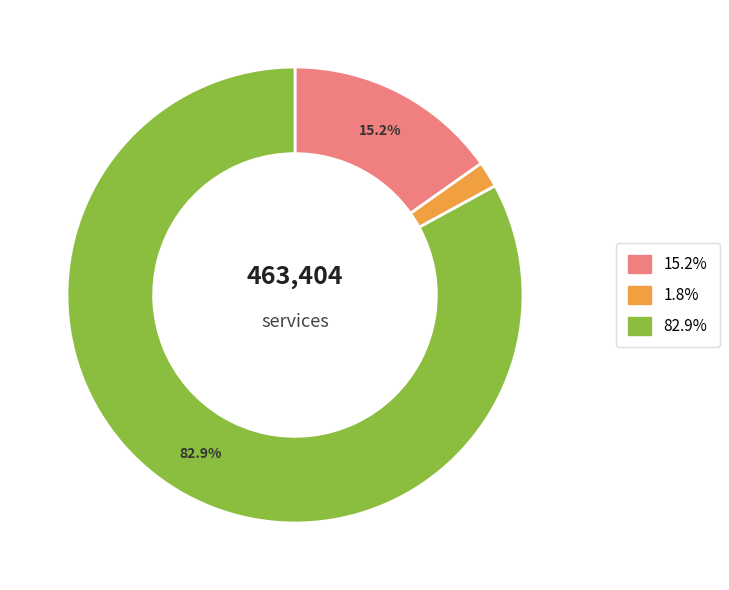

Is there a majority slice in this chart?

Yes